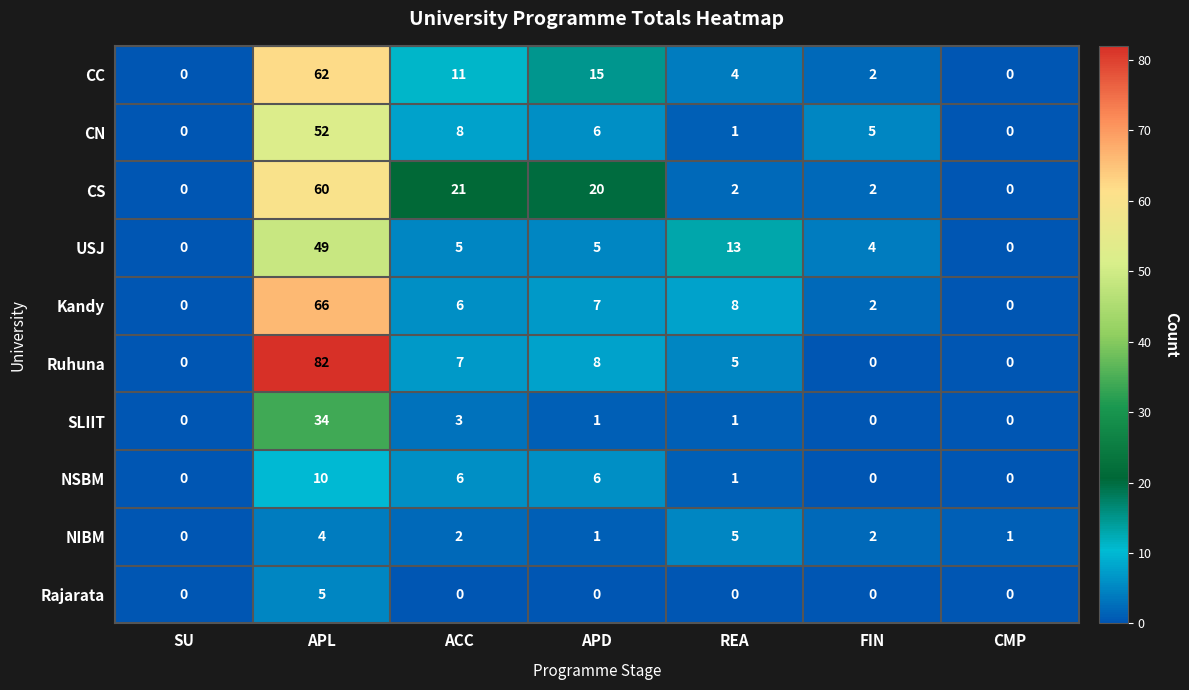

What is the spread (max minus min) of values at CMP?

1